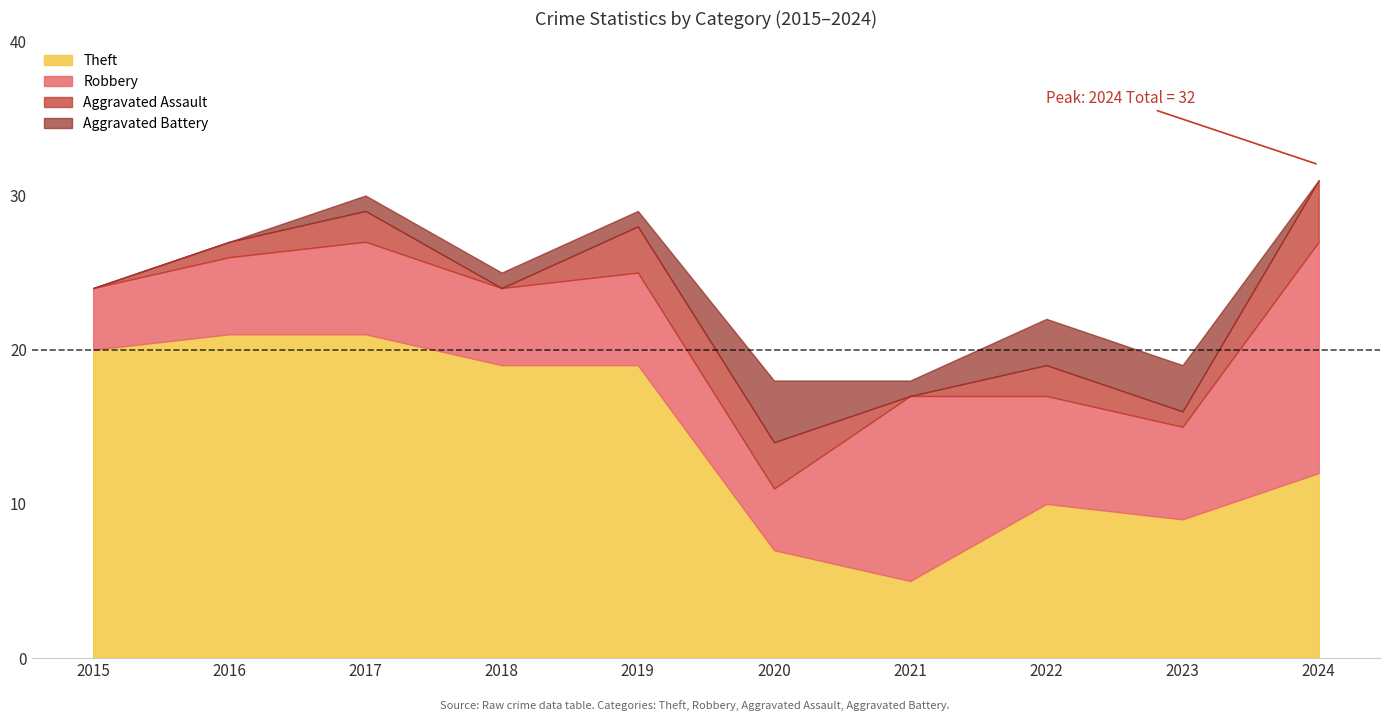

What is the difference between the Theft values at 2023 and 2021?

4